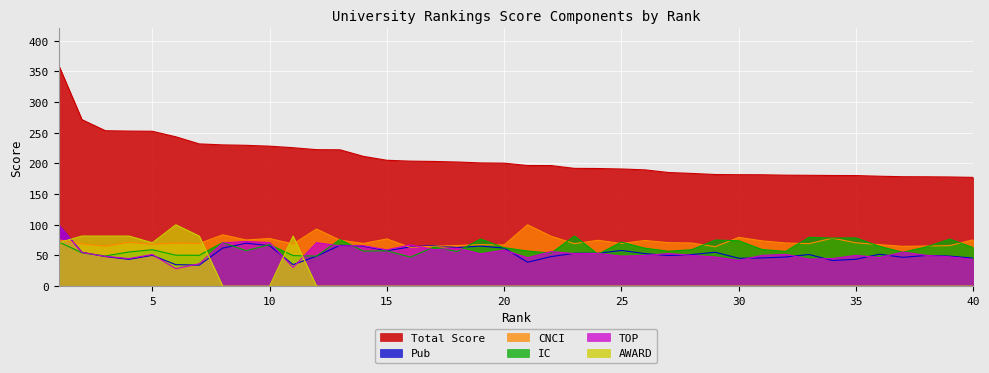

The AWARD series shows 81.6 at 3. True or false?

True